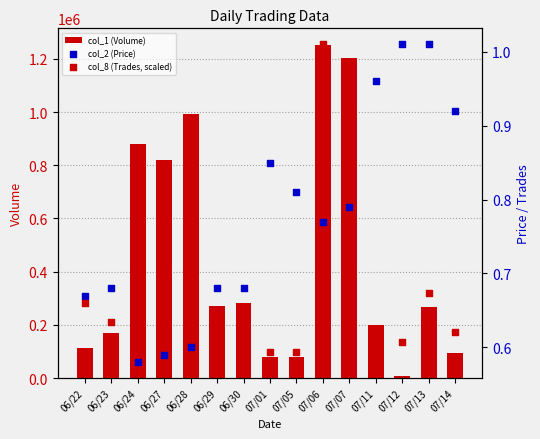

Is the value of col_8 (Trades, scaled) at 07/11 greater than the value of col_1 (Volume) at 06/29?

No